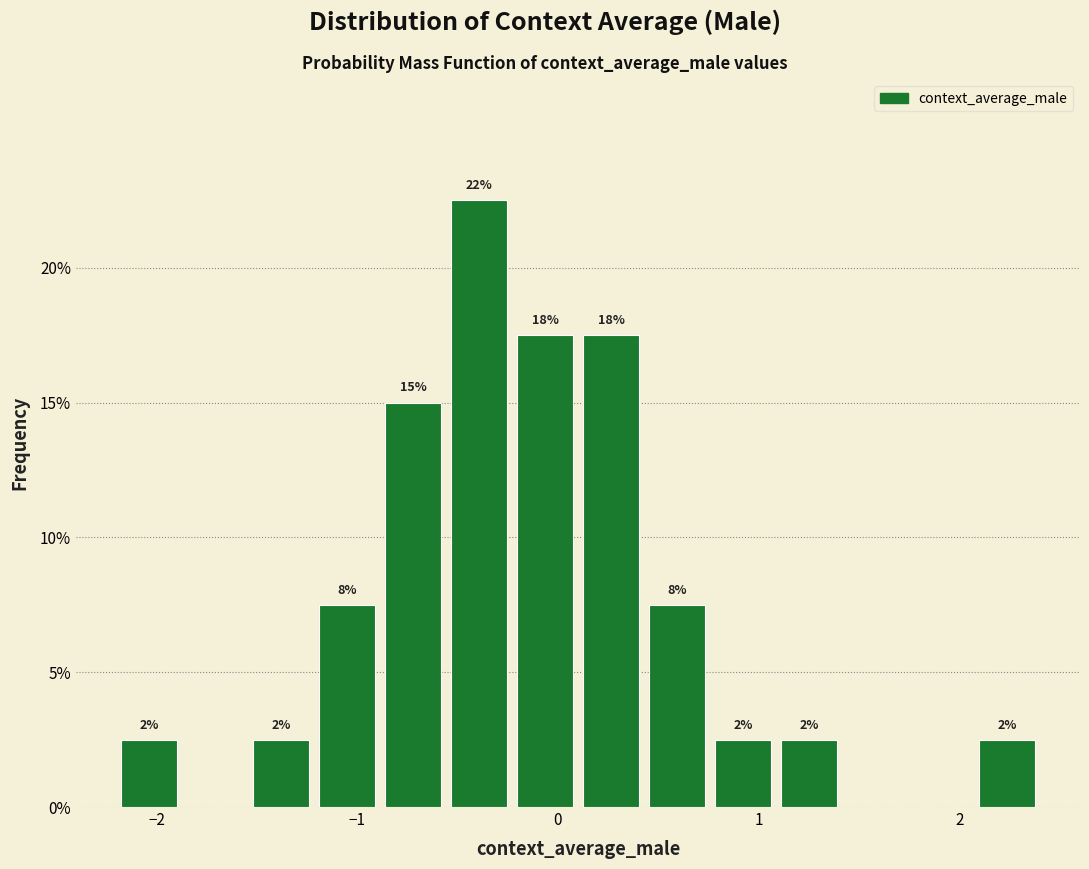

Read against the x-axis, roughly where is the centre of the tallest bar?

-0.4